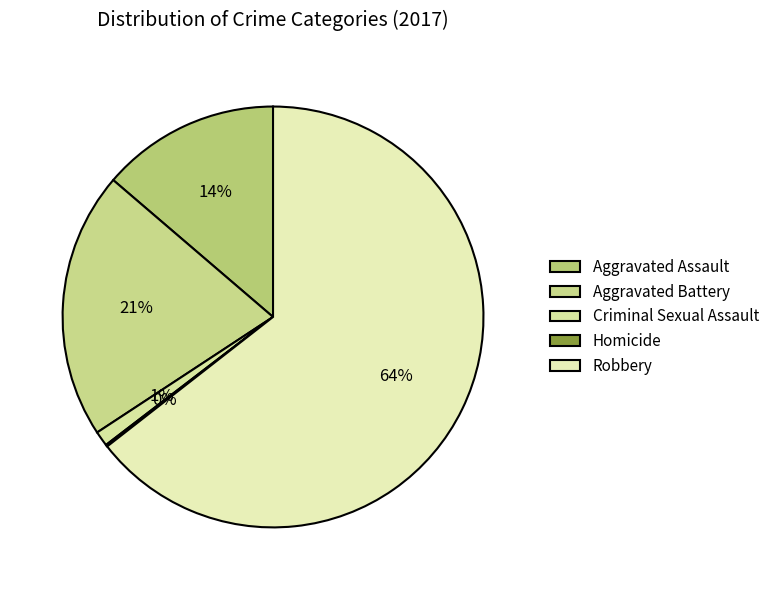

Does Robbery represent more than half of the total?

Yes